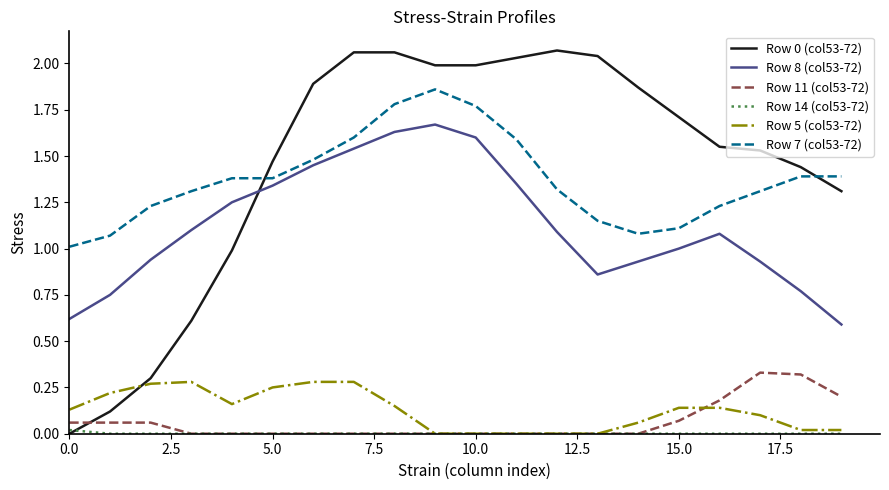

True or false: Row 5 (col53-72) and Row 8 (col53-72) intersect in this chart.

False